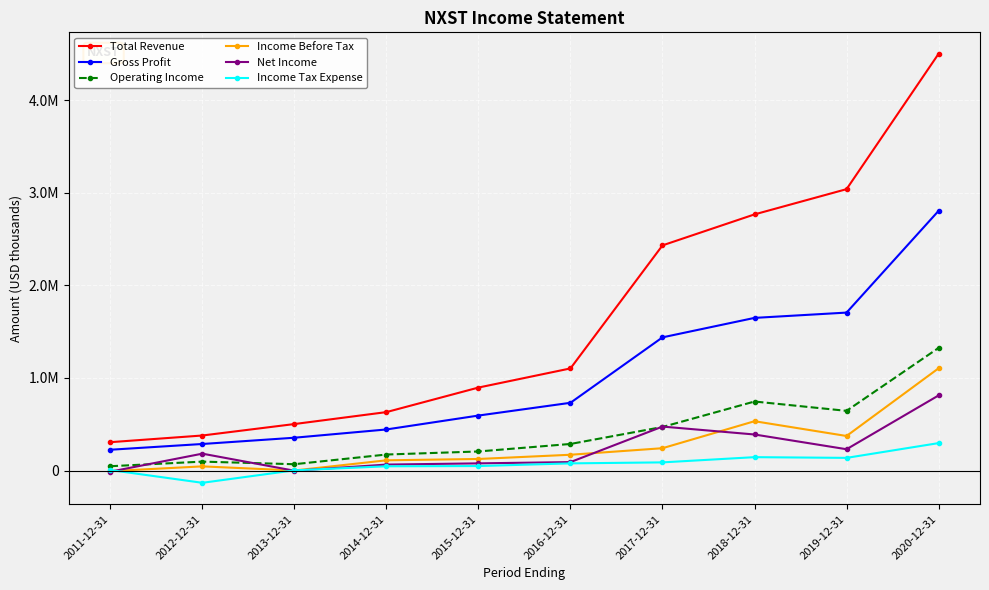

How many data points in Total Revenue are less than 1103200?

5